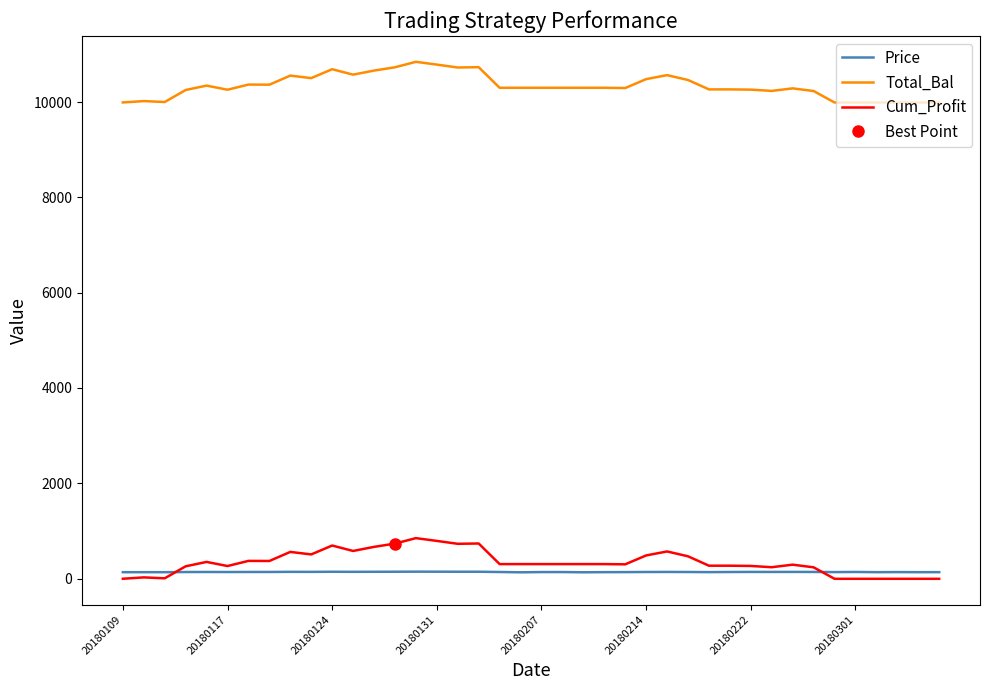

How many data points in Total_Bal are less than 10302?

18